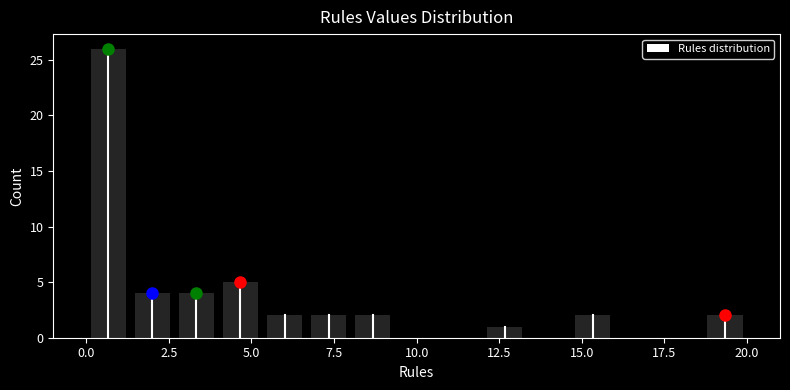

Read against the x-axis, roughly where is the centre of the tallest bar?

0.5